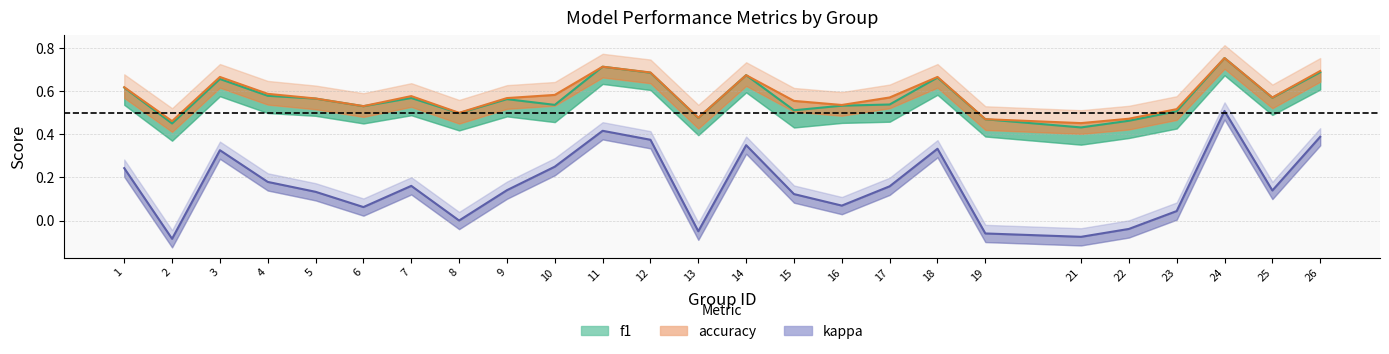

What is the difference between the f1 values at 26 and 16?

0.2